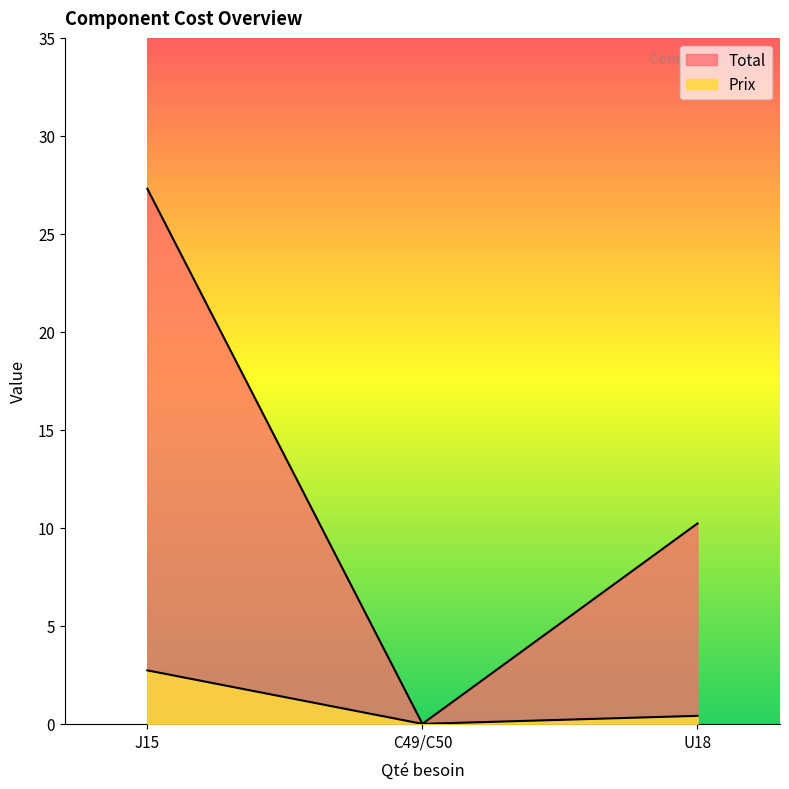

Reading left to right, extract all data points from this chart.

Total: J15=27.3	C49/C50=0.0	U18=10.2
Prix: J15=2.7	C49/C50=0.0	U18=0.4